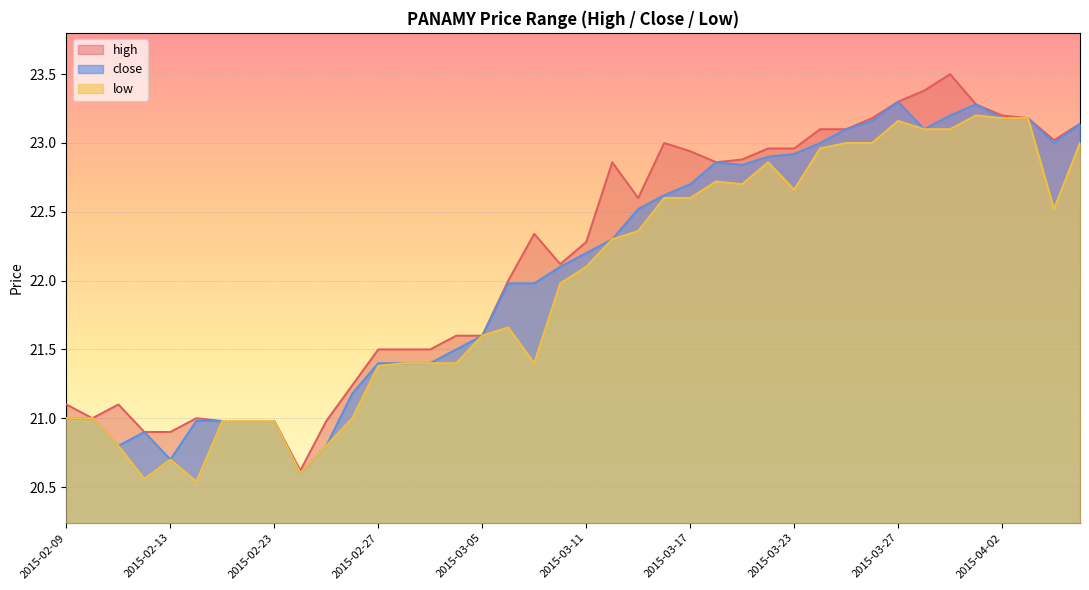

What is the value of the low point at the 18th from the left?

21.7